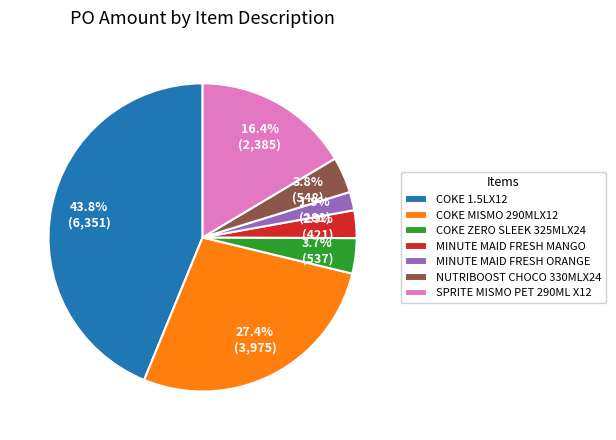

Is there a majority slice in this chart?

No